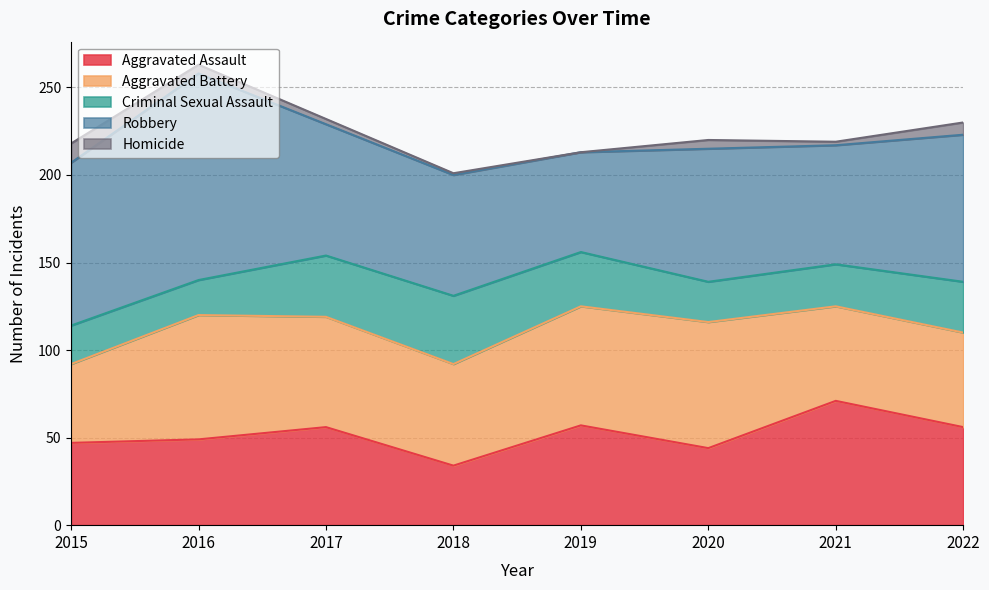

Reading left to right, list all the values displayed in this chart.

Aggravated Assault: 47	49	56	34	57	44	71	56
Aggravated Battery: 45	71	63	58	68	72	54	54
Criminal Sexual Assault: 22	20	35	39	31	23	24	29
Robbery: 93	118	75	69	57	76	68	84
Homicide: 11	5	3	1	0	5	2	7